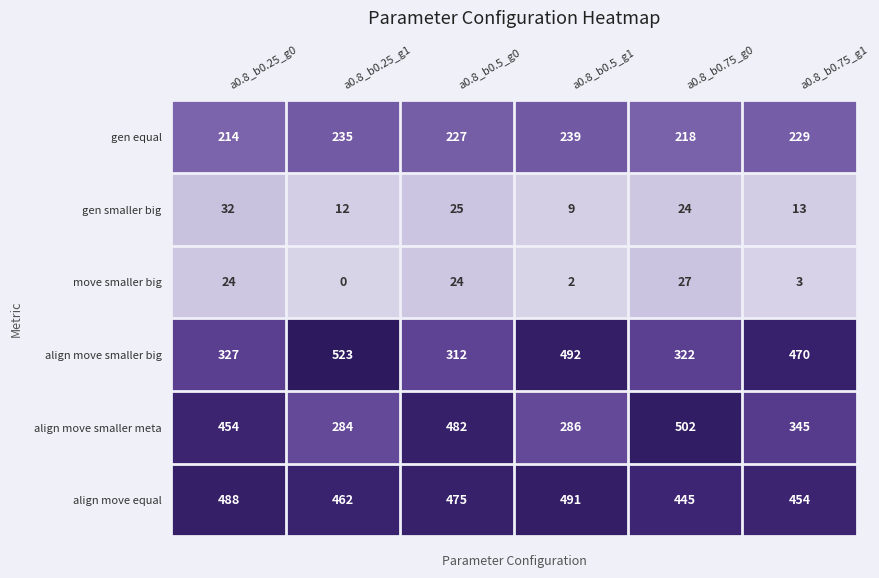

What is the average value of the align move smaller big series?

408